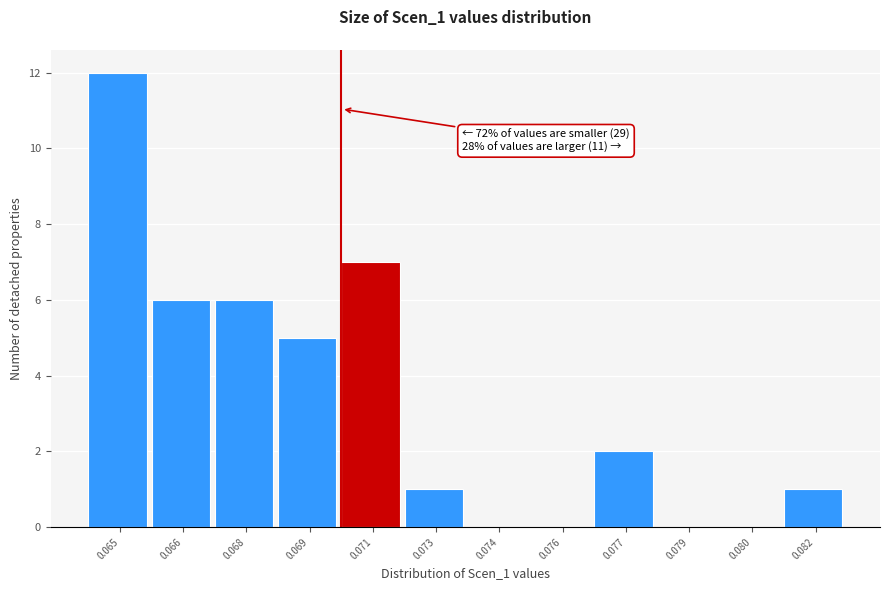

Reading right to left, list all the values displayed in this chart.

0.082=1	0.080=0	0.079=0	0.077=2	0.076=0	0.074=0	0.073=1	0.071=7	0.069=5	0.068=6	0.066=6	0.065=12